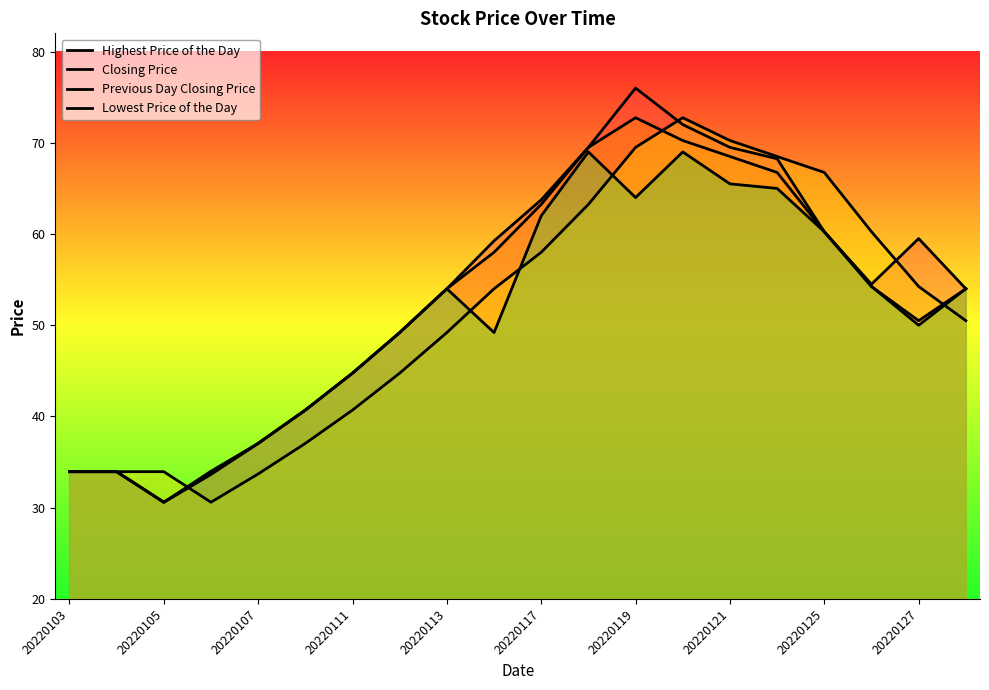

List the series in order of their peak value, highest first.

Highest Price of the Day, Closing Price, Previous Day Closing Price, Lowest Price of the Day